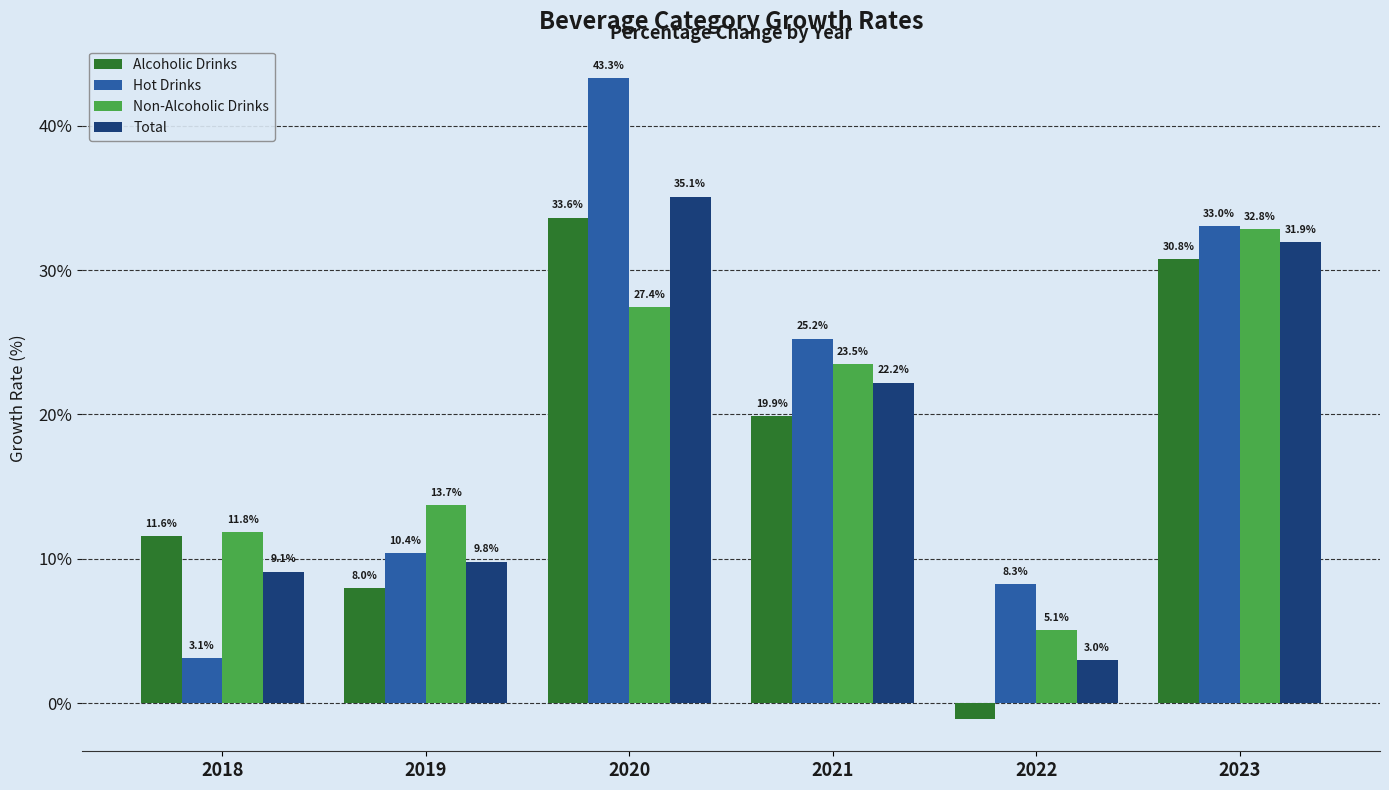

What is the approximate value of Non-Alcoholic Drinks at 2019?

13.7